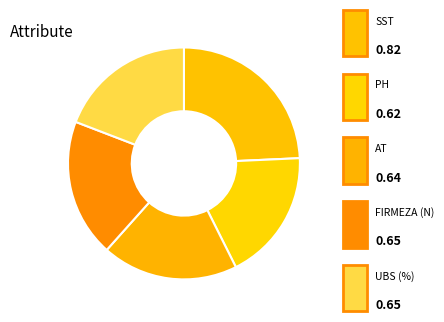

Combined, do SST and UBS (%) account for over 50%?

No